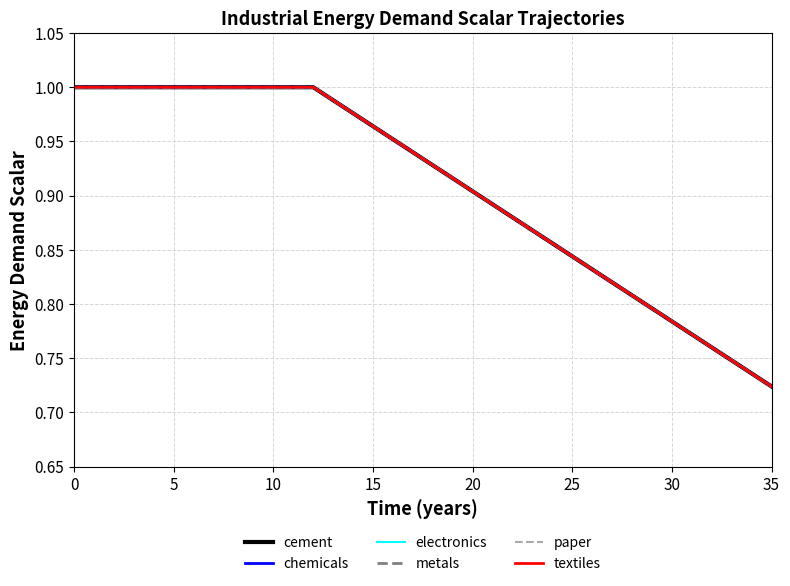

Does the chart have visible grid lines?

Yes